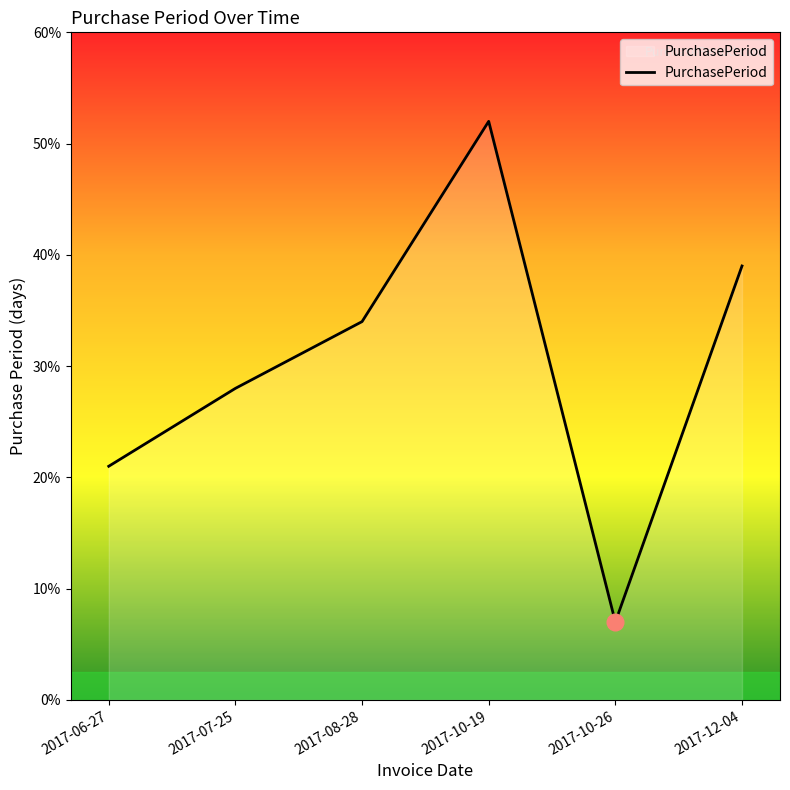

What is the average value?

30